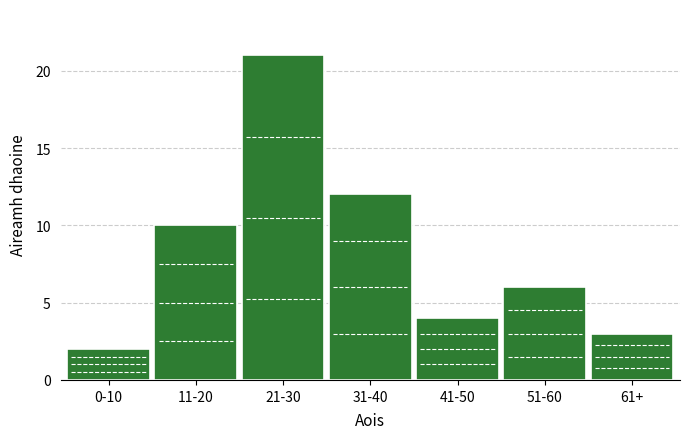

Reading right to left, what are all the values shown in this chart?

61+=3	51-60=6	41-50=4	31-40=12	21-30=21	11-20=10	0-10=2